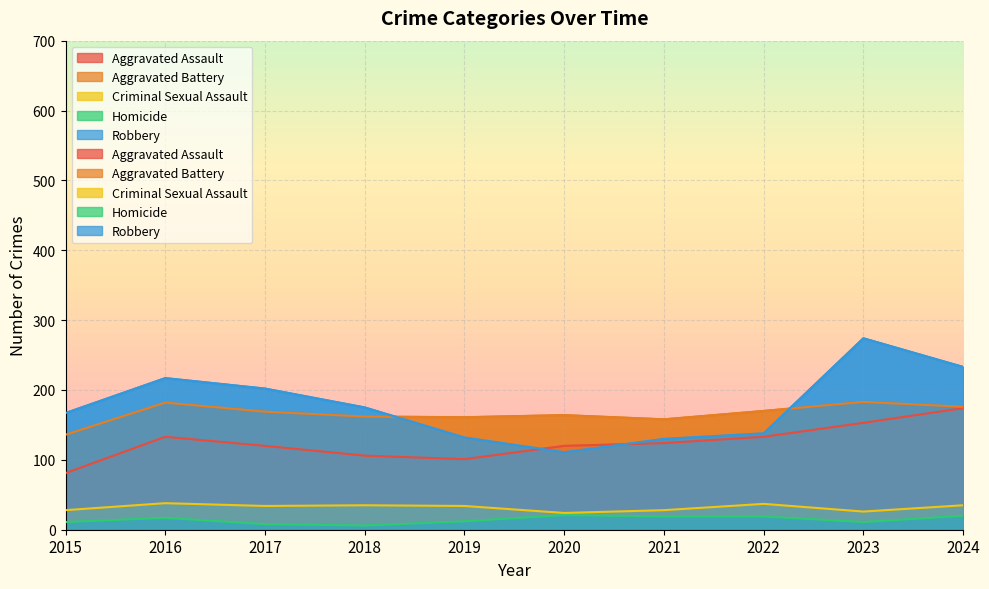

What is the difference between the maximum and second lowest values in the Criminal Sexual Assault series?

12